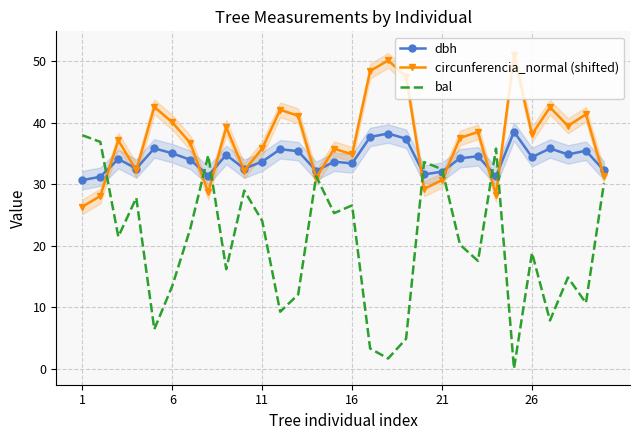

What is the value of the circunferencia_normal (shifted) point at the 8th from the left?

28.7